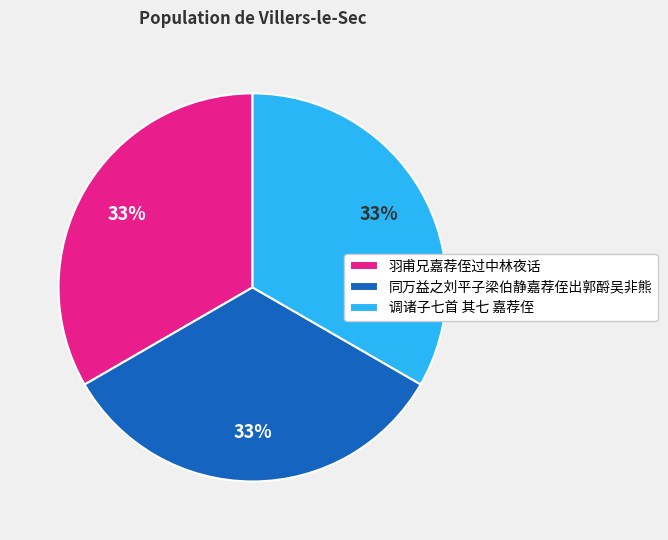

Does 同万益之刘平子梁伯静嘉荐侄出郭酹吴非熊 represent more than half of the total?

No